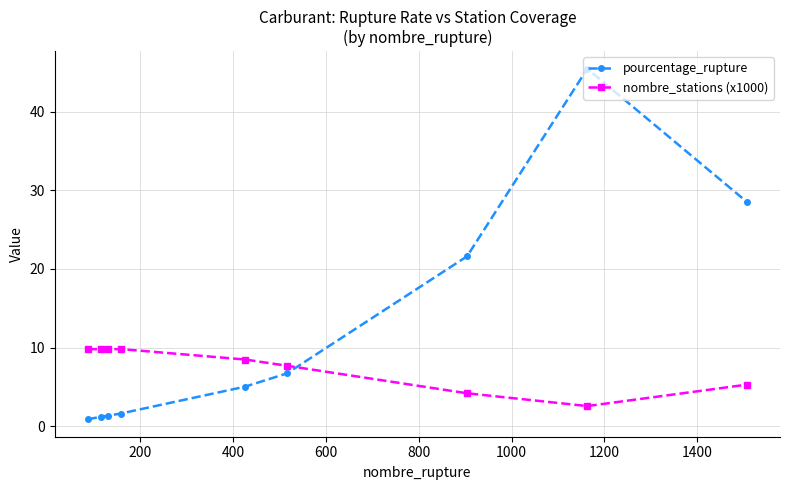

List the series in order of their peak value, lowest first.

nombre_stations (x1000), pourcentage_rupture